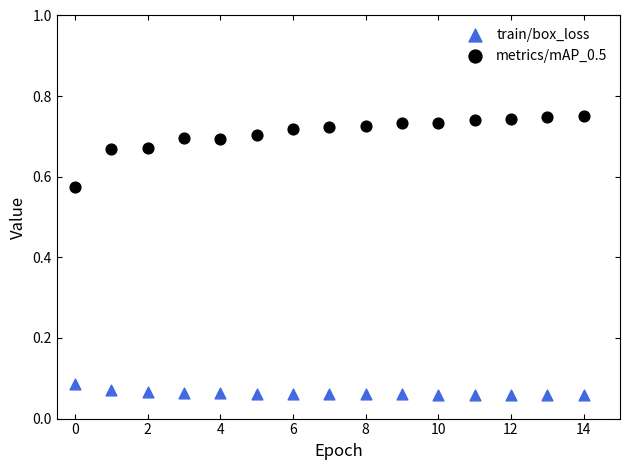

Which series contains the highest Y value?

metrics/mAP_0.5